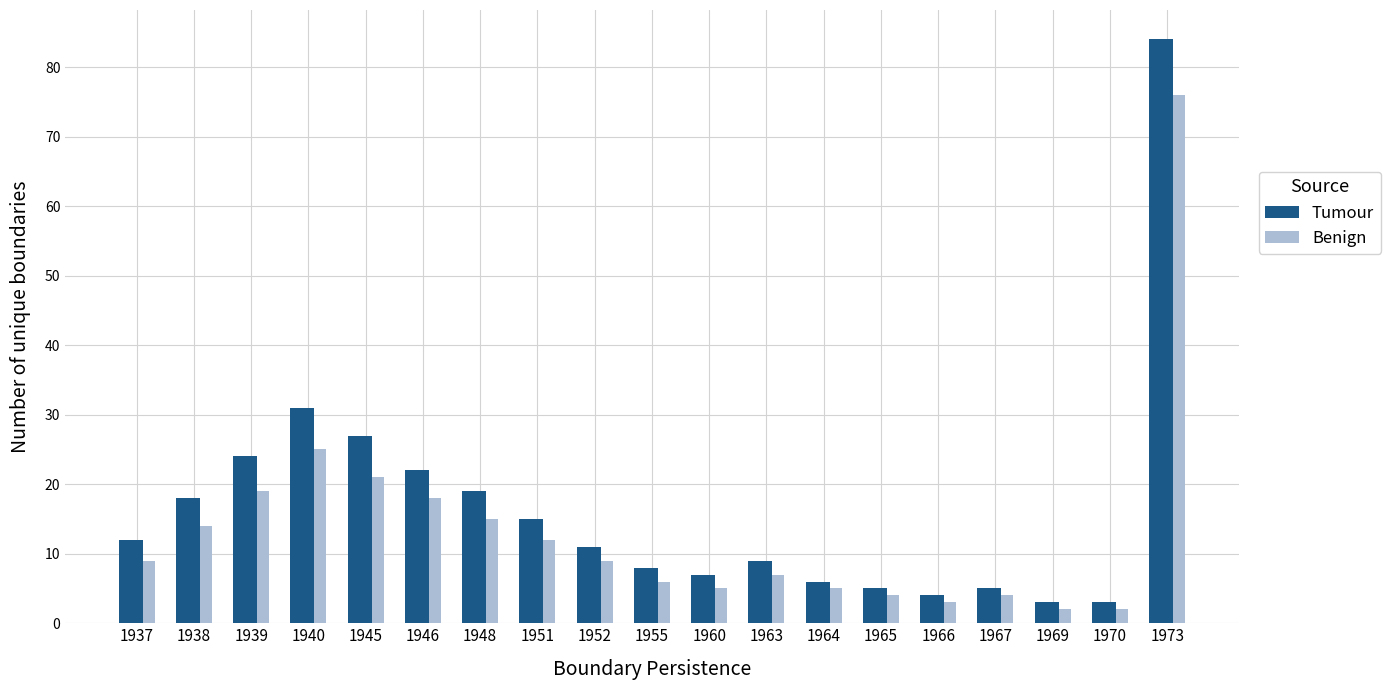

How many groups of bars are there?

19